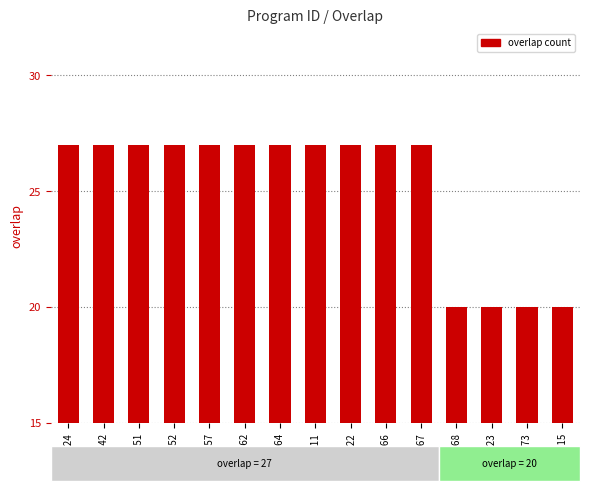

Is it true that the value at 47462 is 27?

True